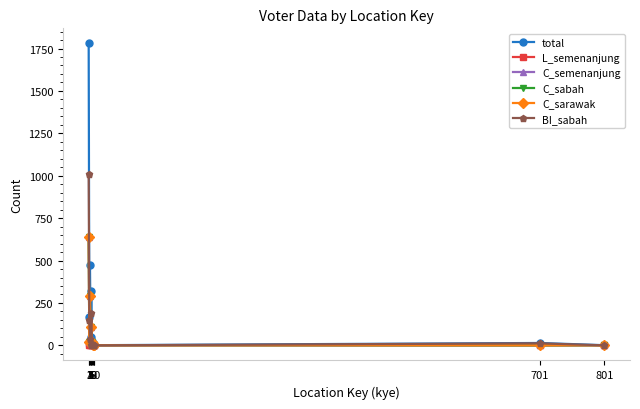

True or false: total and C_sarawak intersect in this chart.

False